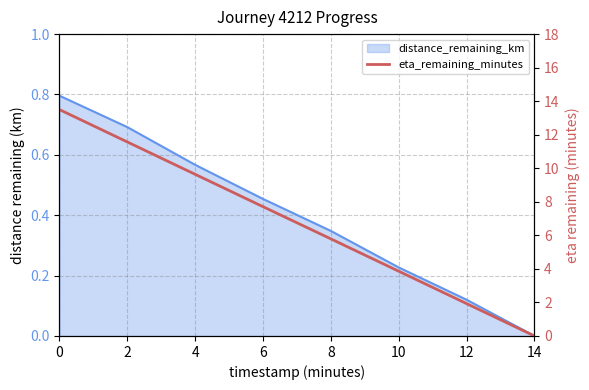

True or false: the data has more than 2 interior local peaks.

False